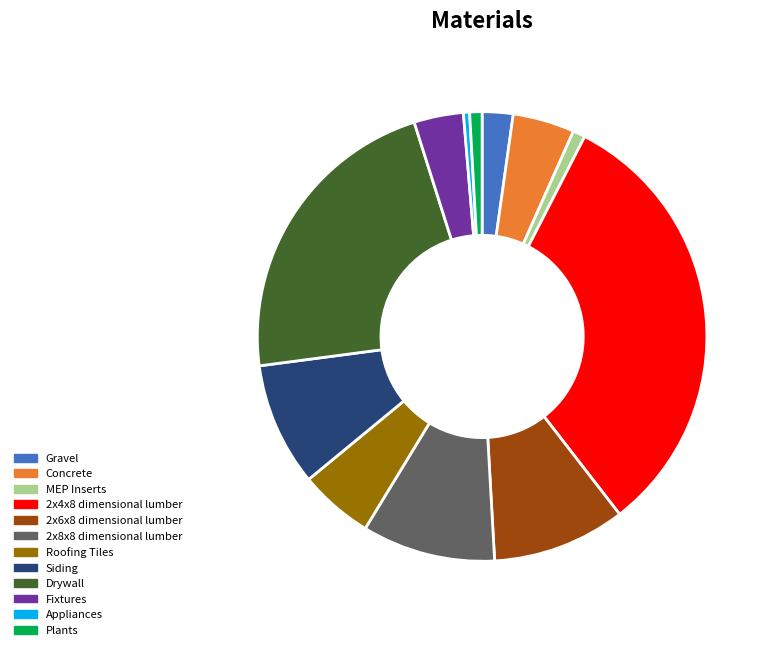

The Siding slice represents 18% of the pie. True or false?

False